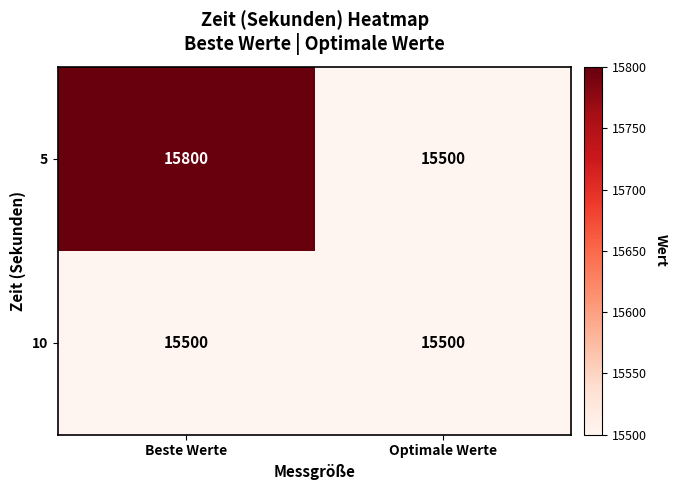

At how many categories does at least one series exceed 15638?

1